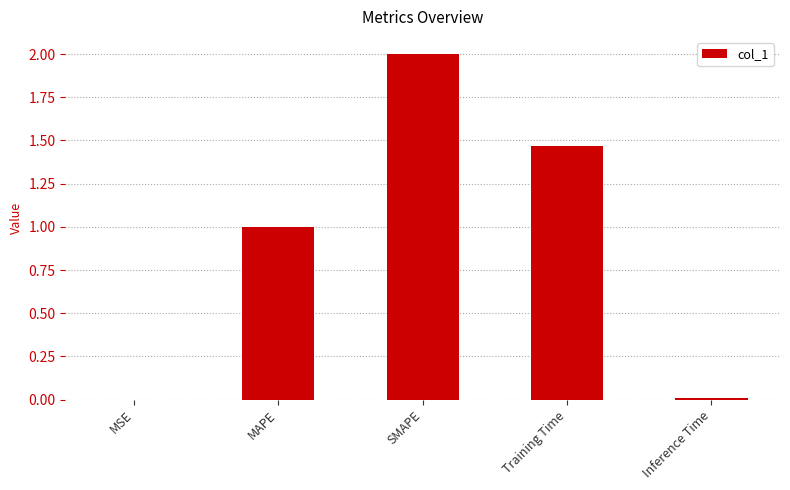

What is the average value?

0.9